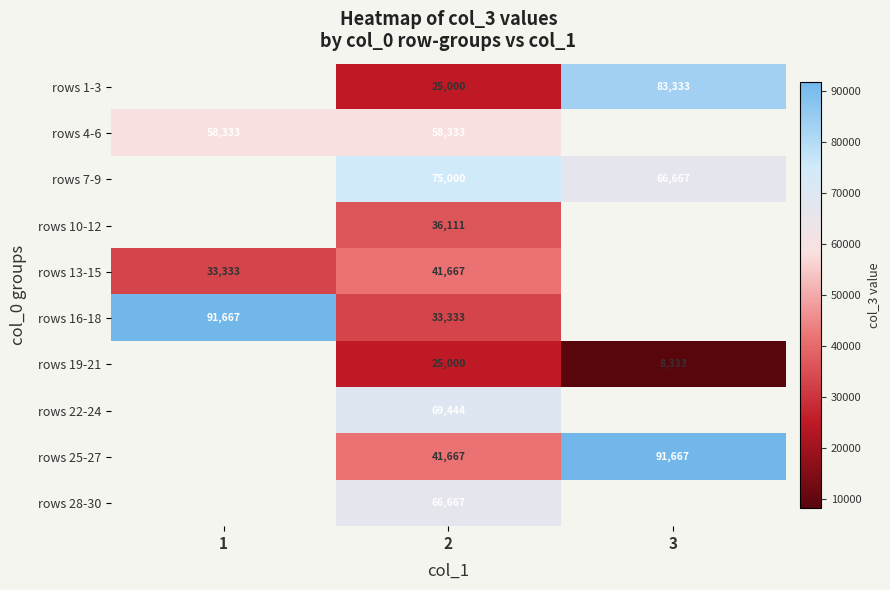

What is the spread (max minus min) of values at 3?

83333.3